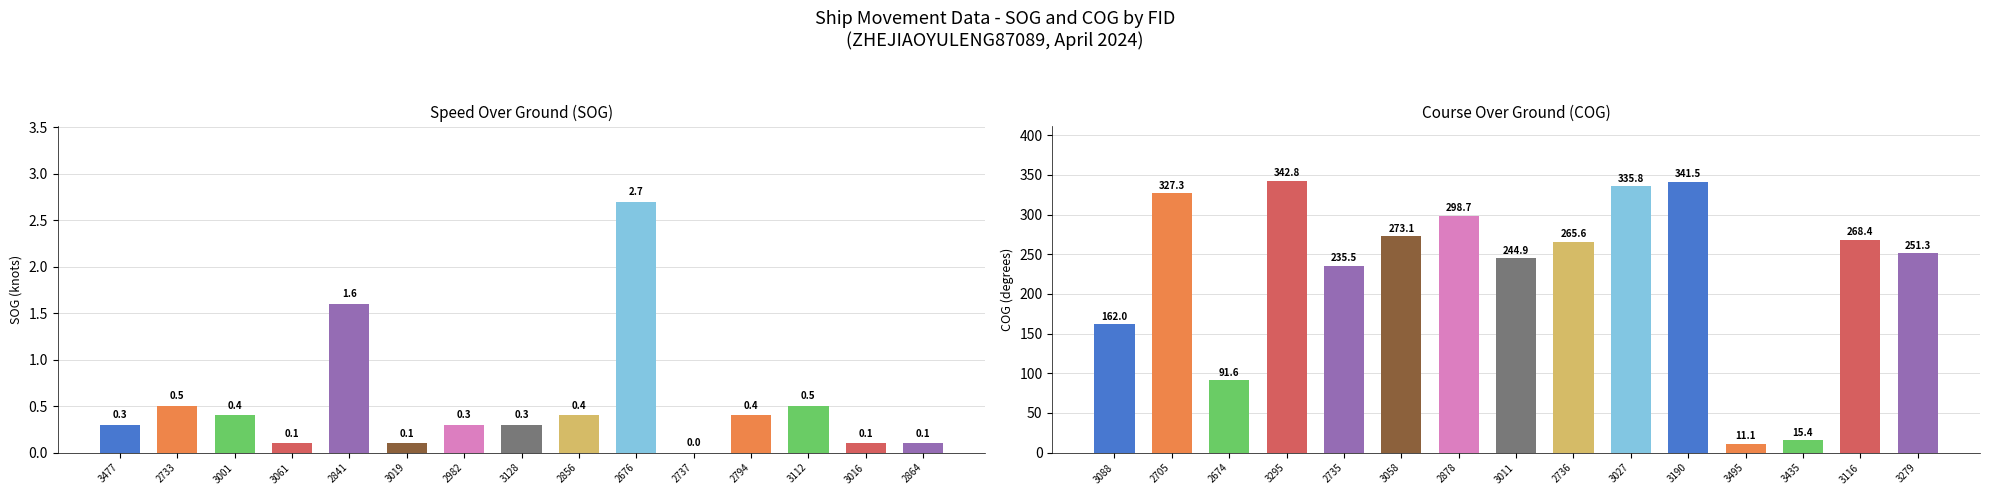

Count the number of categories in the chart.

30